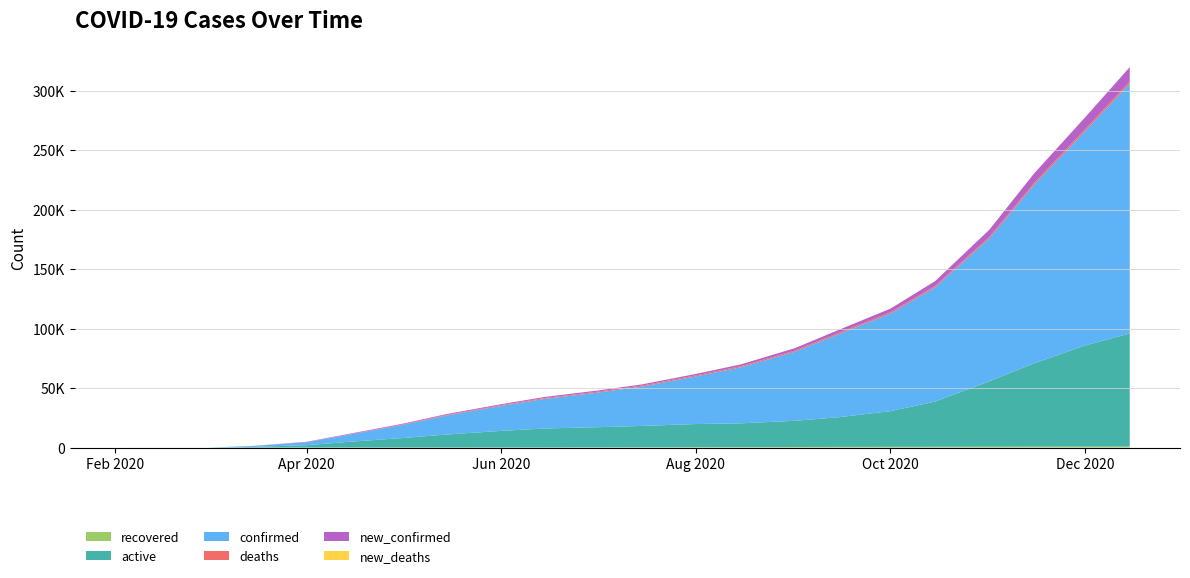

Reading left to right, list all the values displayed in this chart.

recovered: 2020-02-04=0	2020-03-01=1	2020-03-15=1	2020-04-01=1	2020-04-15=3	2020-05-01=6	2020-05-15=14	2020-06-01=35	2020-06-15=72	2020-07-01=120	2020-07-15=190	2020-08-01=291	2020-08-15=380	2020-09-01=490	2020-09-15=570	2020-10-01=620	2020-10-15=670	2020-11-01=720	2020-11-15=760	2020-12-01=800	2020-12-15=840
active: 2020-02-04=1	2020-03-01=1	2020-03-15=555	2020-04-01=2000	2020-04-15=5000	2020-05-01=8000	2020-05-15=11000	2020-06-01=14000	2020-06-15=16000	2020-07-01=17000	2020-07-15=18000	2020-08-01=19500	2020-08-15=20000	2020-09-01=22000	2020-09-15=25000	2020-10-01=30000	2020-10-15=38000	2020-11-01=55000	2020-11-15=70000	2020-12-01=85000	2020-12-15=95000
confirmed: 2020-02-04=1	2020-03-01=2	2020-03-15=689	2020-04-01=2500	2020-04-15=6200	2020-05-01=11000	2020-05-15=16000	2020-06-01=21000	2020-06-15=25000	2020-07-01=29000	2020-07-15=33000	2020-08-01=40000	2020-08-15=47000	2020-09-01=58000	2020-09-15=70000	2020-10-01=82000	2020-10-15=96000	2020-11-01=120000	2020-11-15=150000	2020-12-01=180000	2020-12-15=210000
deaths: 2020-02-04=0	2020-03-01=0	2020-03-15=4	2020-04-01=60	2020-04-15=210	2020-05-01=380	2020-05-15=520	2020-06-01=640	2020-06-15=720	2020-07-01=790	2020-07-15=850	2020-08-01=900	2020-08-15=950	2020-09-01=1000	2020-09-15=1060	2020-10-01=1120	2020-10-15=1200	2020-11-01=1350	2020-11-15=1500	2020-12-01=1650	2020-12-15=1800
new_confirmed: 2020-02-04=0	2020-03-01=1	2020-03-15=130	2020-04-01=300	2020-04-15=500	2020-05-01=600	2020-05-15=700	2020-06-01=800	2020-06-15=900	2020-07-01=950	2020-07-15=1000	2020-08-01=1200	2020-08-15=1500	2020-09-01=2000	2020-09-15=2500	2020-10-01=3000	2020-10-15=4000	2020-11-01=6000	2020-11-15=8000	2020-12-01=10000	2020-12-15=12000
new_deaths: 2020-02-04=0	2020-03-01=0	2020-03-15=1	2020-04-01=5	2020-04-15=15	2020-05-01=20	2020-05-15=18	2020-06-01=15	2020-06-15=12	2020-07-01=10	2020-07-15=9	2020-08-01=8	2020-08-15=8	2020-09-01=9	2020-09-15=10	2020-10-01=11	2020-10-15=13	2020-11-01=18	2020-11-15=22	2020-12-01=26	2020-12-15=30